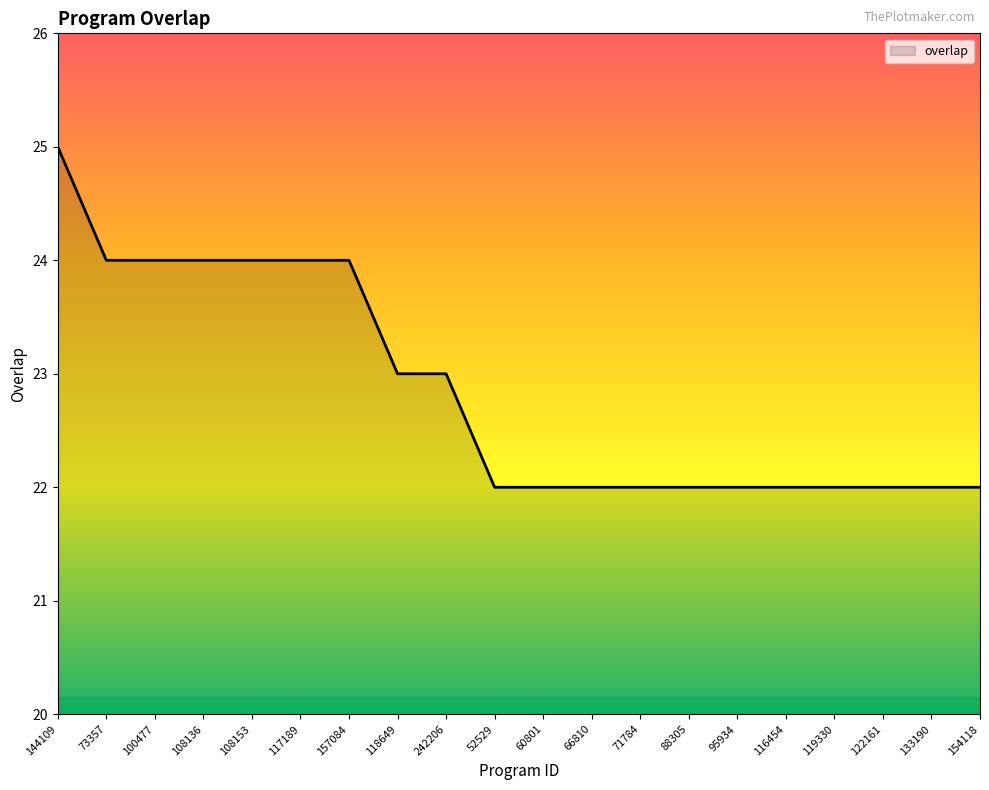

What position from the left is 242206?

9